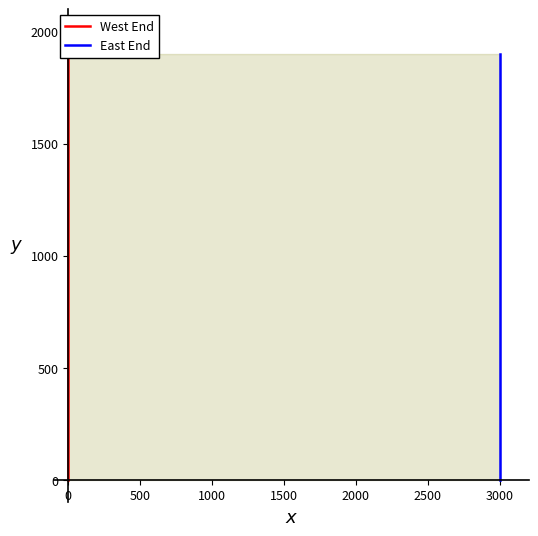

Which series changed the most between 2500 and 18?

West End